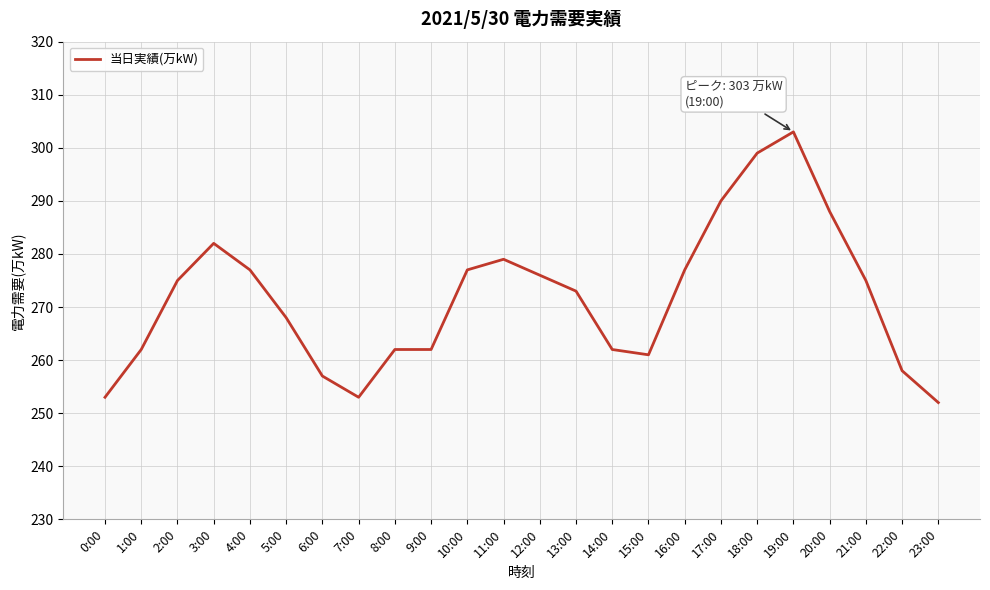

What position from the left is 12:00?

13